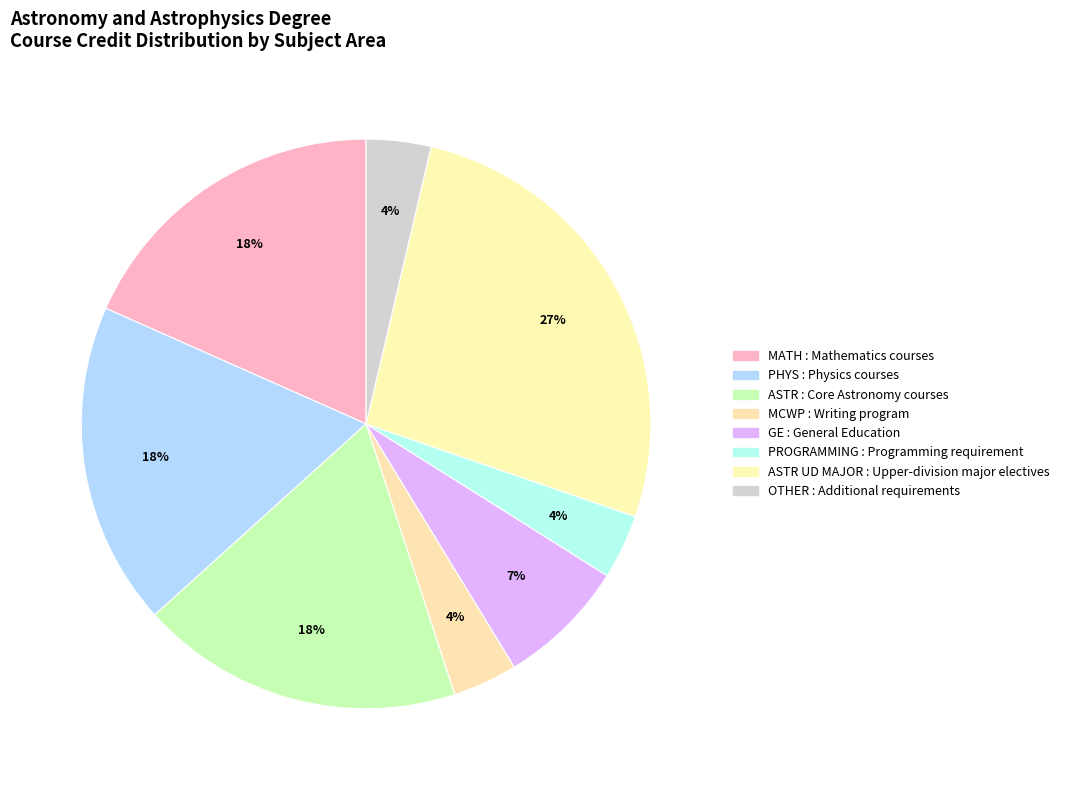

Does any single category account for the majority?

No